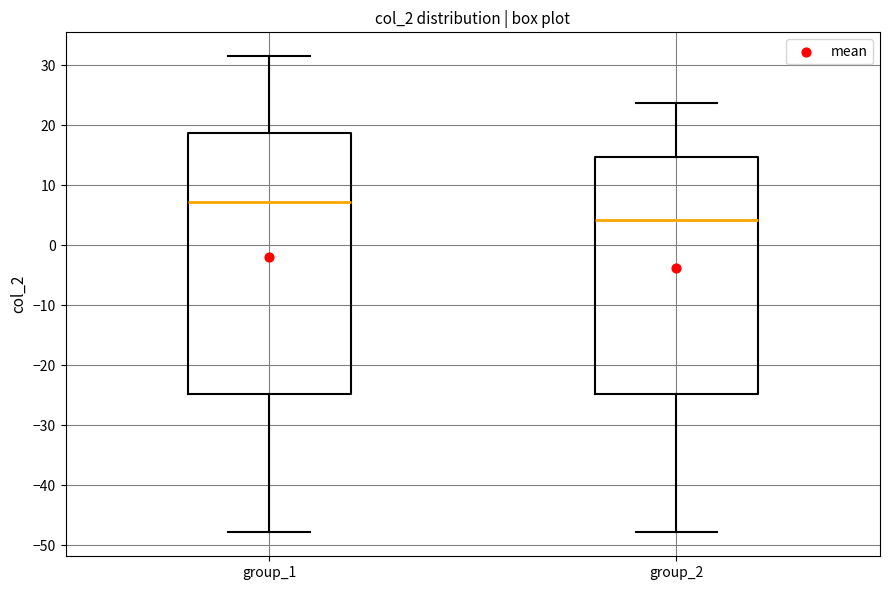

Reading left to right, read every box against the y-axis: the position of its median line, the range the box covers, and the ends of its whiskers. The values are not printed on the chart, so give them approximately, as read against the axis.

group_1: median 7, box -25 to 19, whiskers -48 to 32
group_2: median 4, box -25 to 15, whiskers -48 to 24